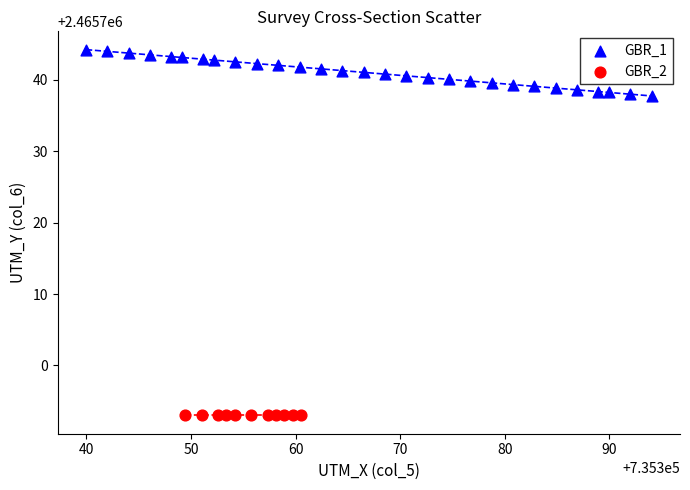

Which series contains the lowest Y value?

GBR_2